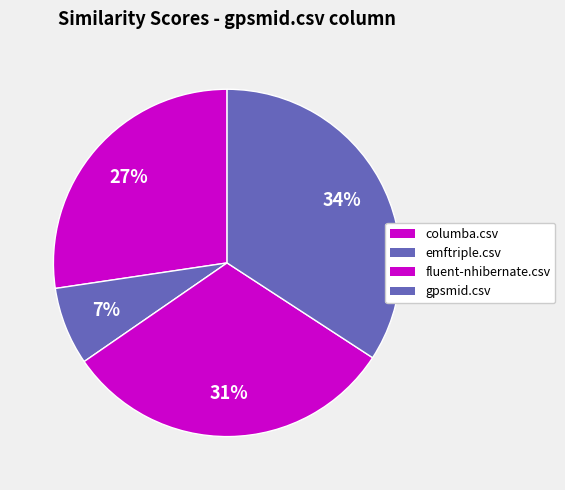

To the nearest percent, what is the combined percentage of columba.csv and gpsmid.csv?

62%